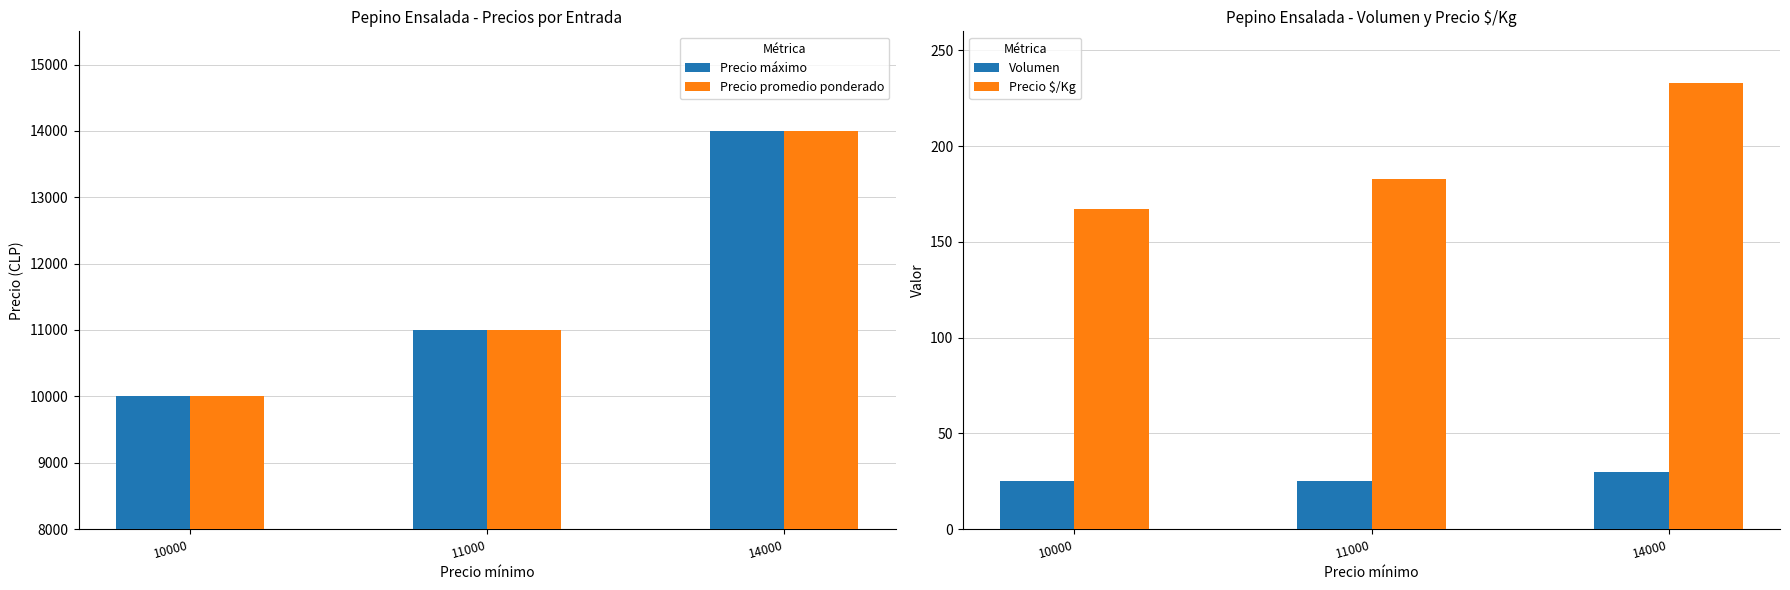

At which category is the sum across all series the highest?

14000